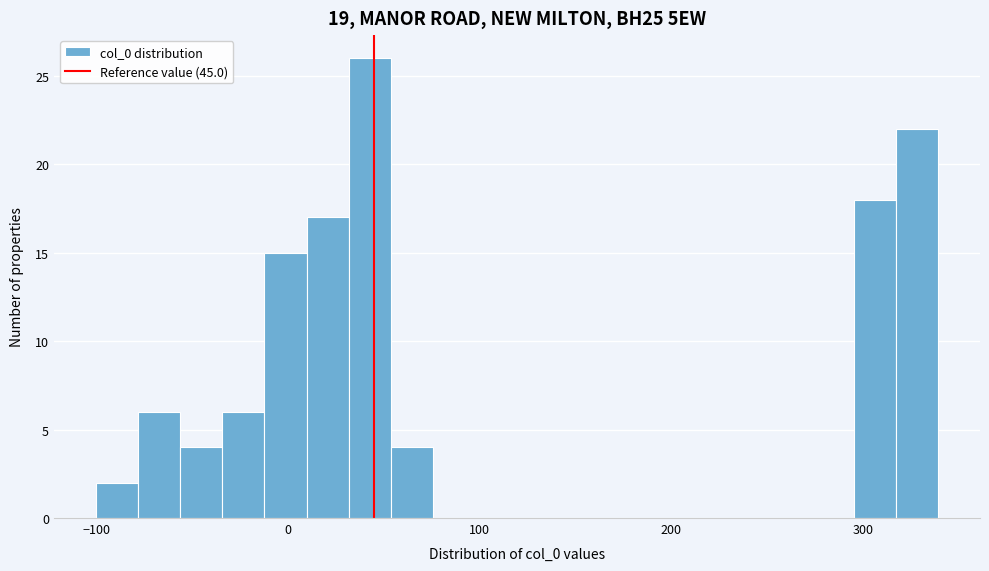

Around what value on the x-axis is the tallest bar? Give the approximate position of its centre, as read against the axis.

40